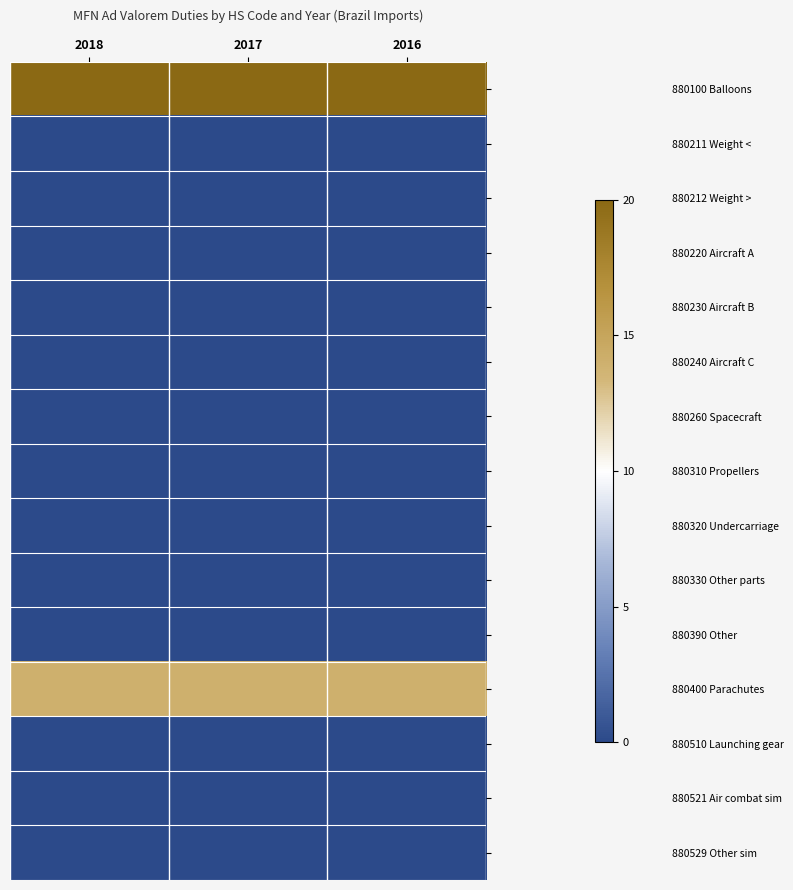

At how many categories does at least one series exceed 2?

3